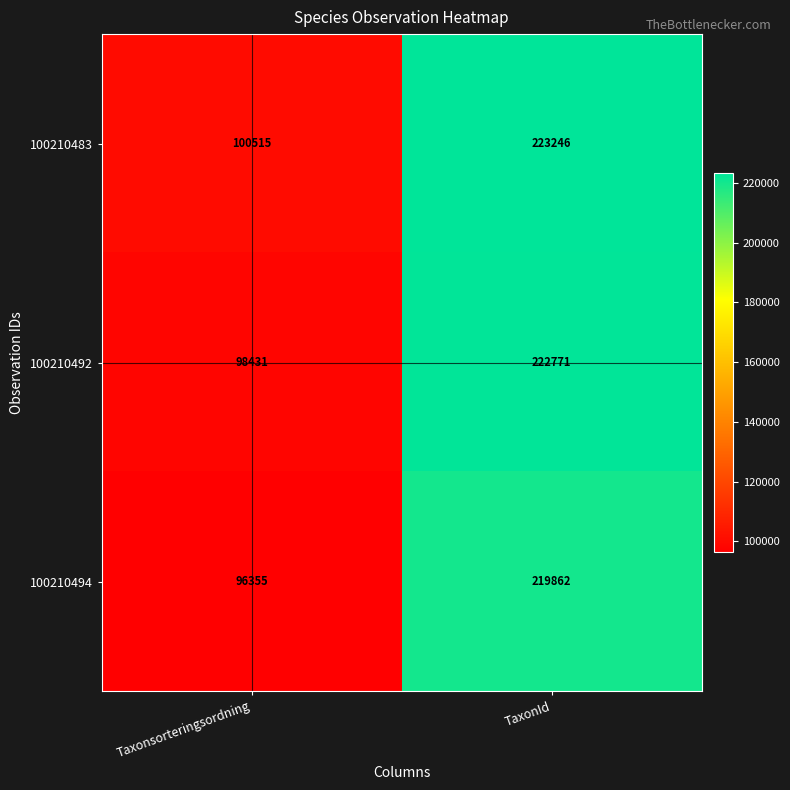

List the series in order of their peak value, lowest first.

100210494, 100210492, 100210483